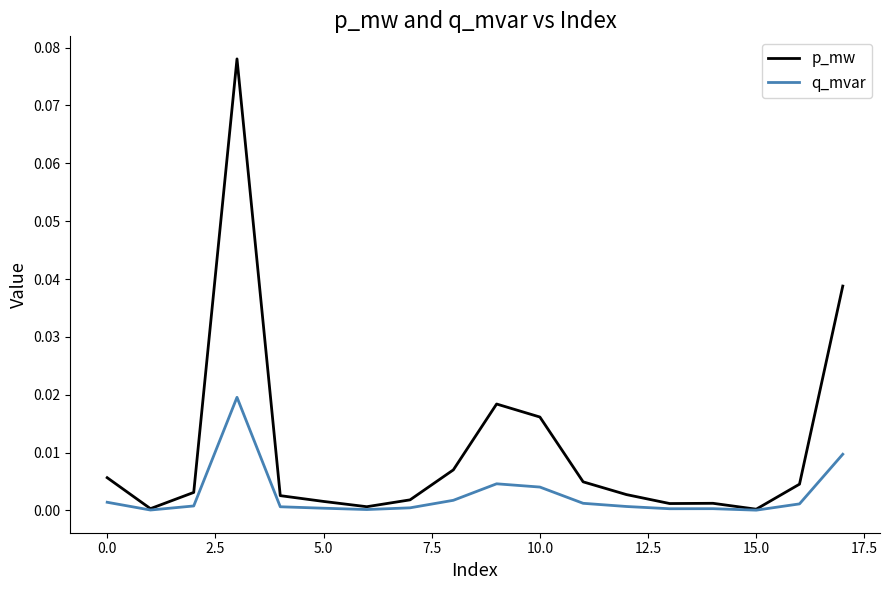

List the series in order of their peak value, lowest first.

q_mvar, p_mw